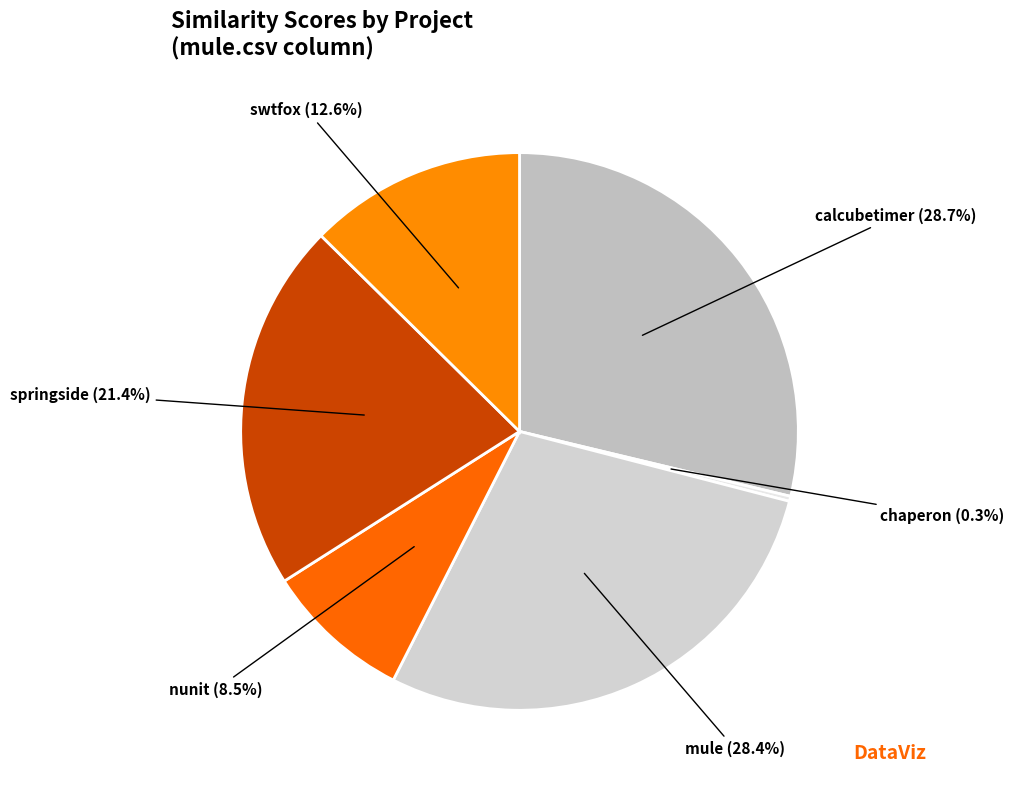

Does calcubetimer account for over 50% of the chart?

No